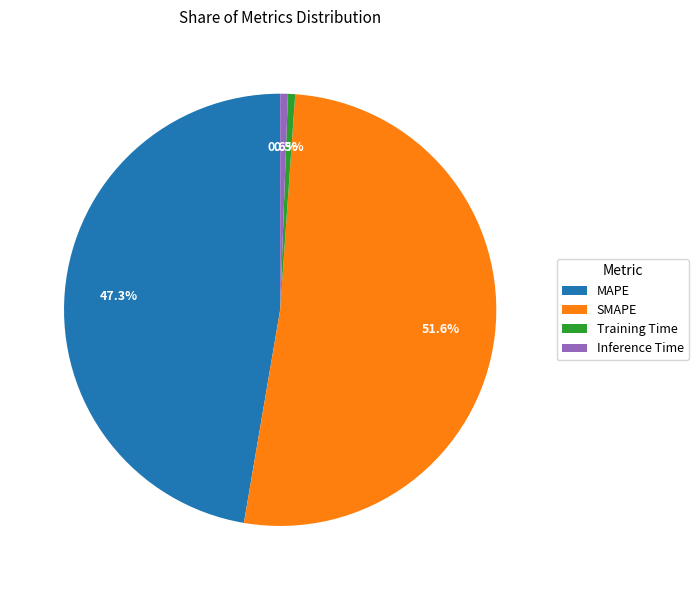

What percentage is the MAPE slice, to the nearest percent?

47%